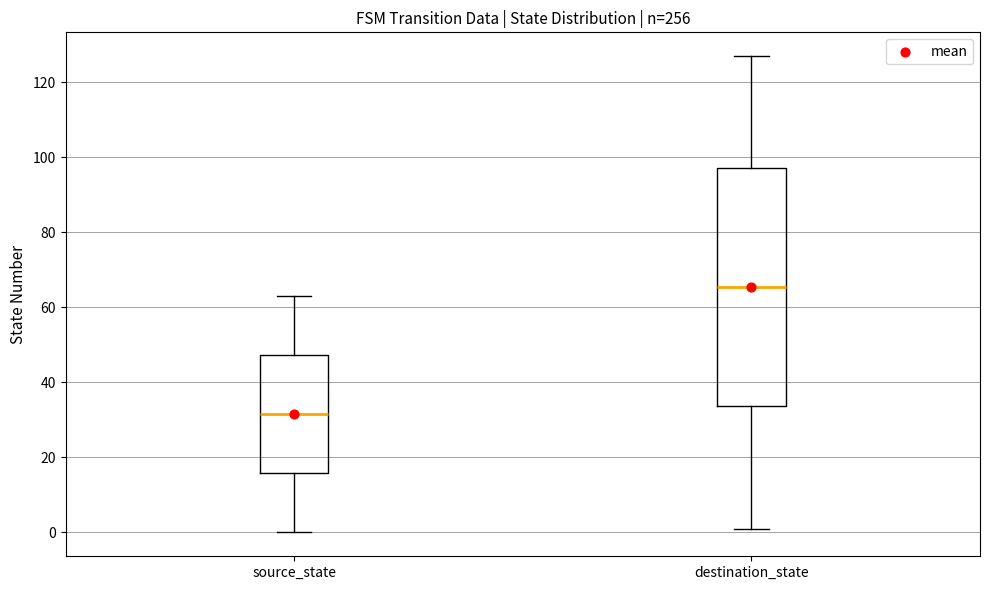

Which box has the highest median line?

destination_state